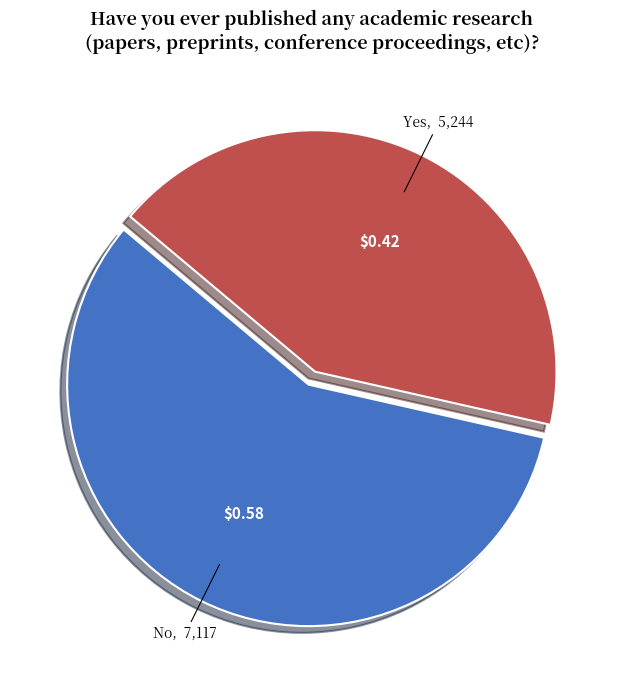

Is the sum of Yes and No greater than half?

Yes